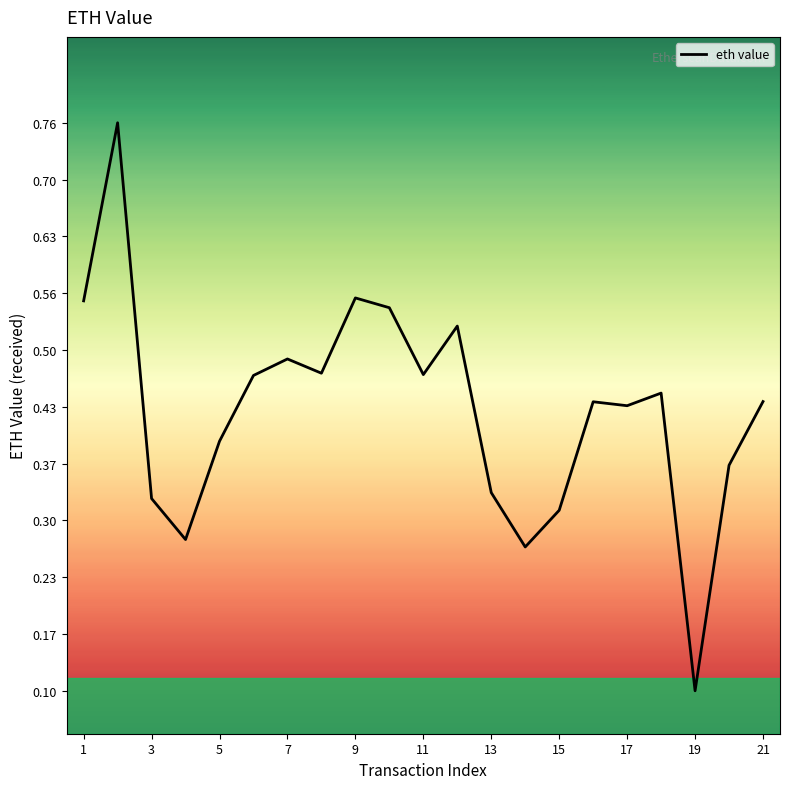

Does the chart display data point markers on the line(s)?

No